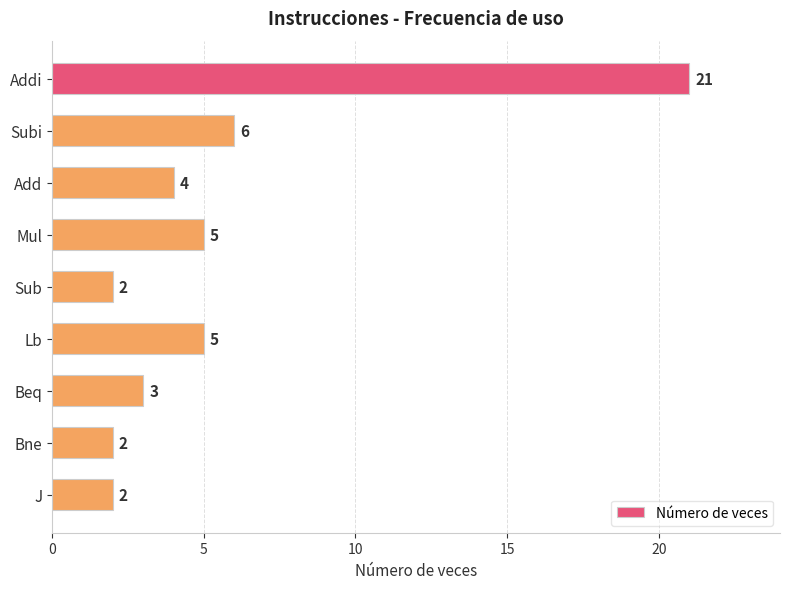

What is the difference between the maximum and minimum values?

19